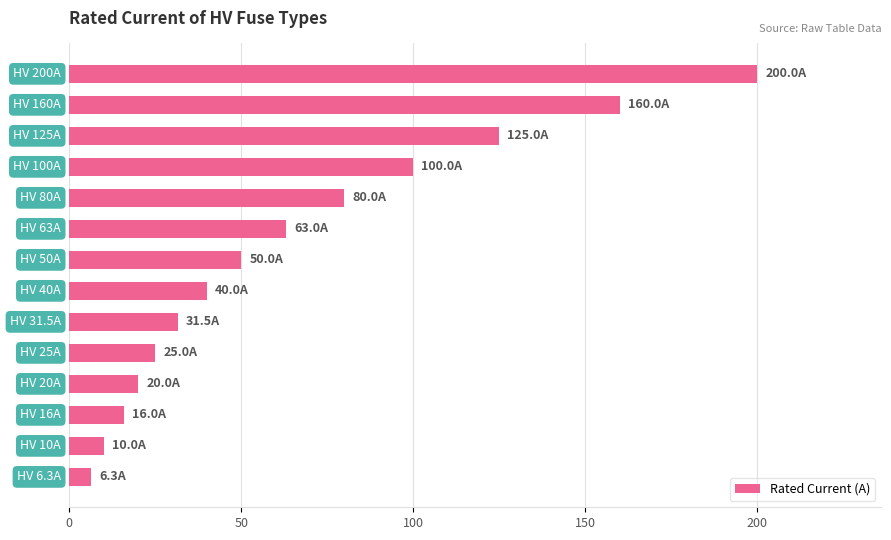

Does the chart contain any negative values?

No